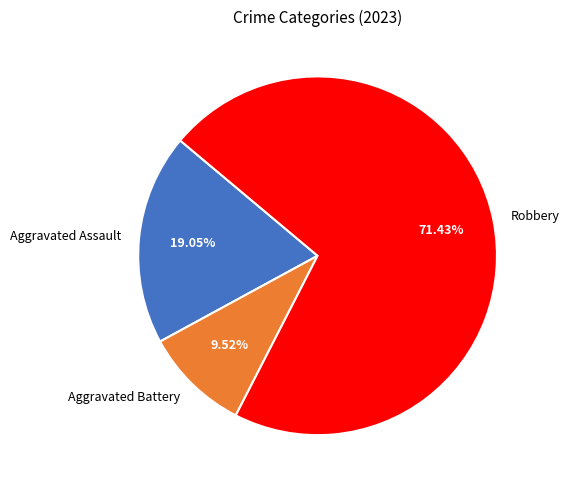

How many slices are in this pie chart?

3